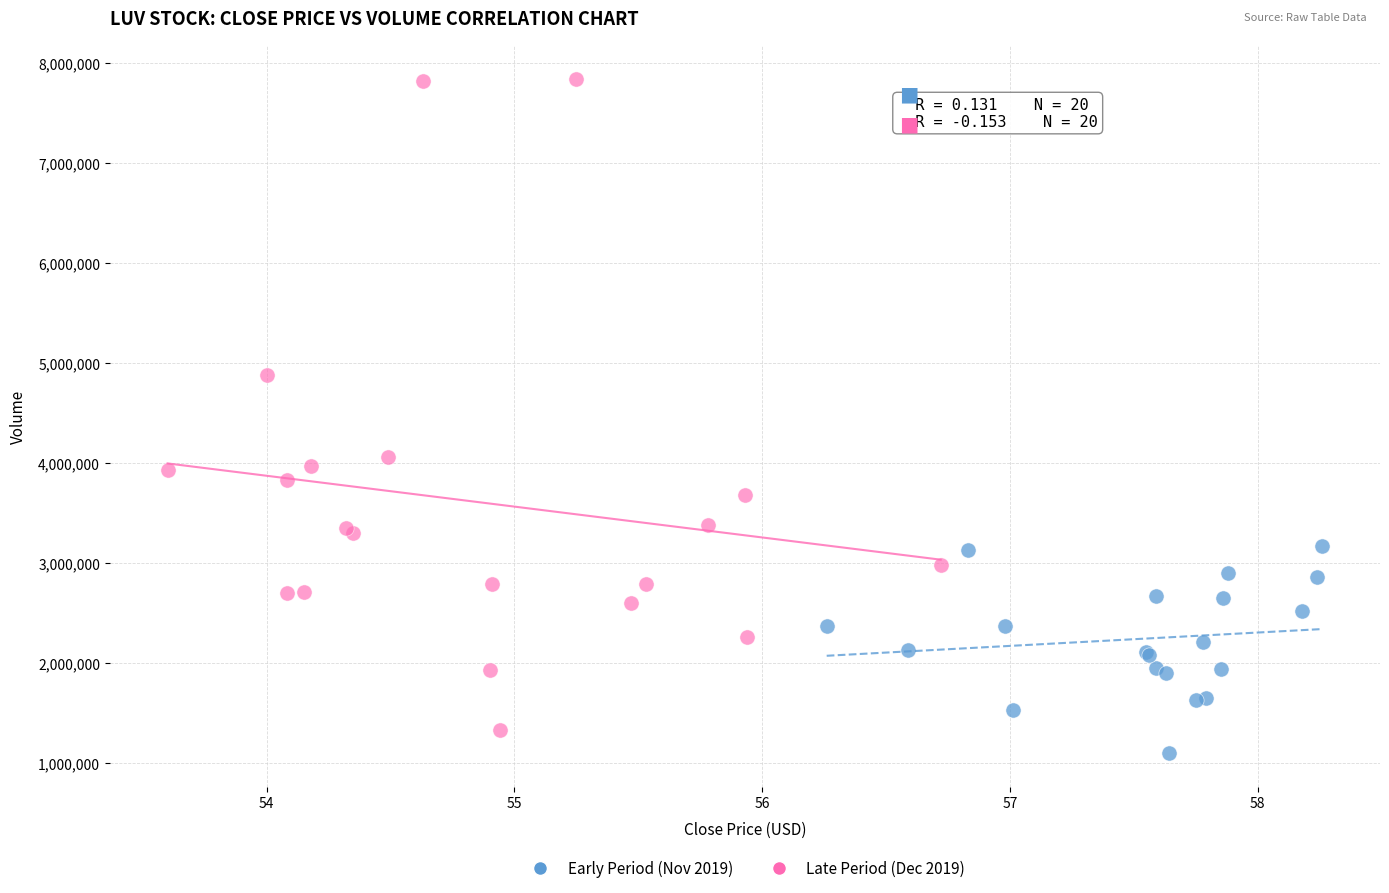

Which series reaches the maximum Y coordinate?

Late Period (Dec 2019)